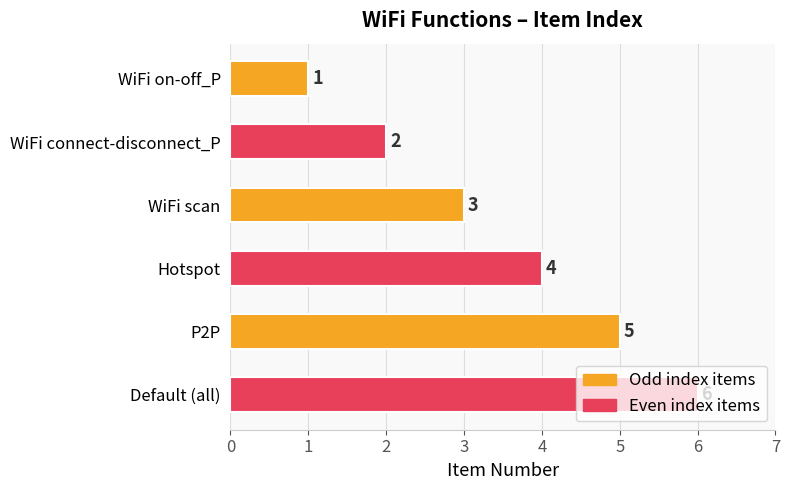

The value at Default (all) is 6. True or false?

True